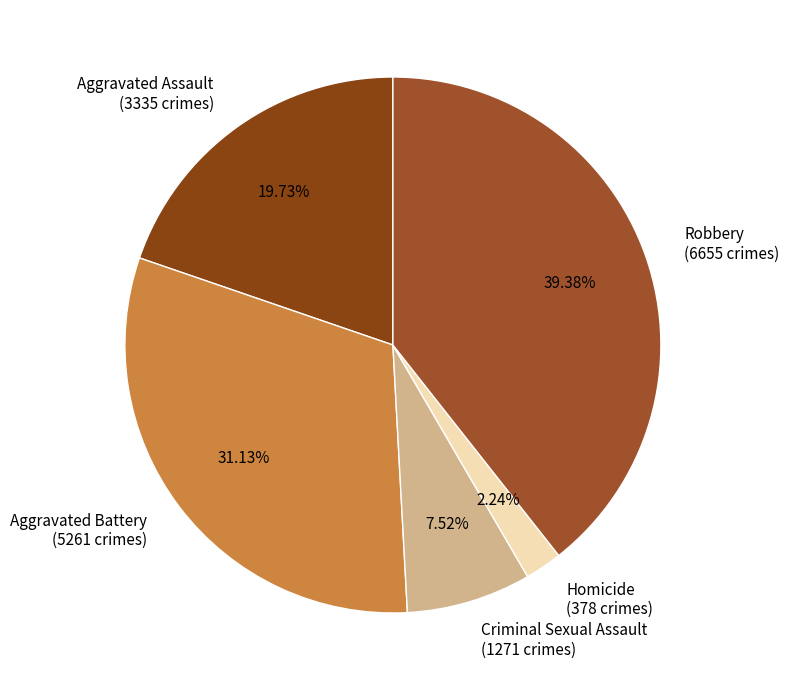

Which has a higher value, Aggravated Battery or Homicide?

Aggravated Battery